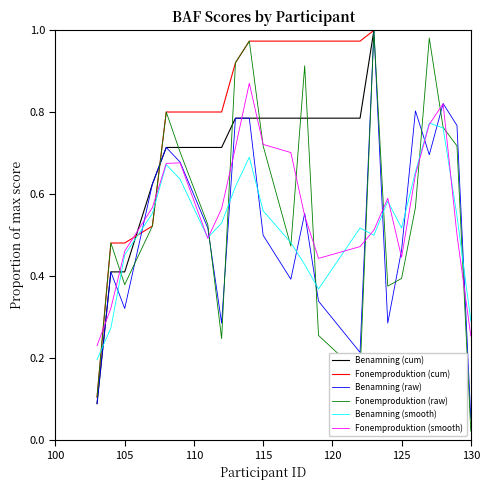

What are all the series names shown in the legend?

Benamning (cum), Fonemproduktion (cum), Benamning (raw), Fonemproduktion (raw), Benamning (smooth), Fonemproduktion (smooth)